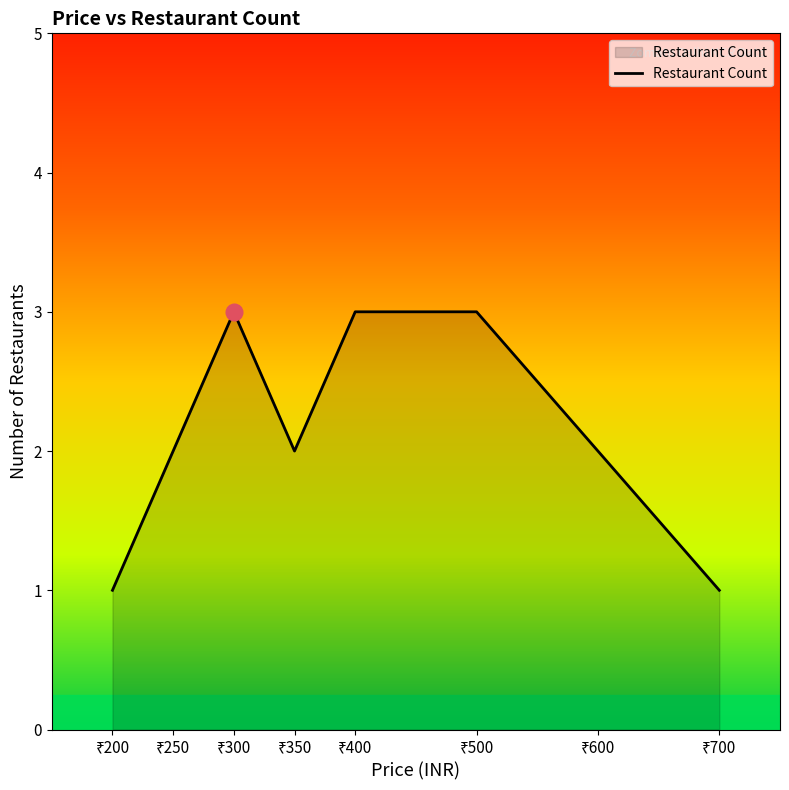

What is the greatest value displayed?

3